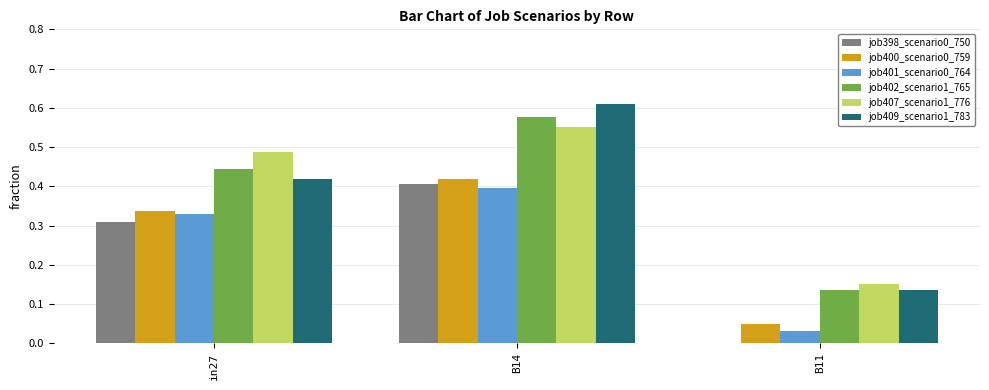

Is the value of job401_scenario0_764 at B11 greater than the value of job398_scenario0_750 at B11?

Yes